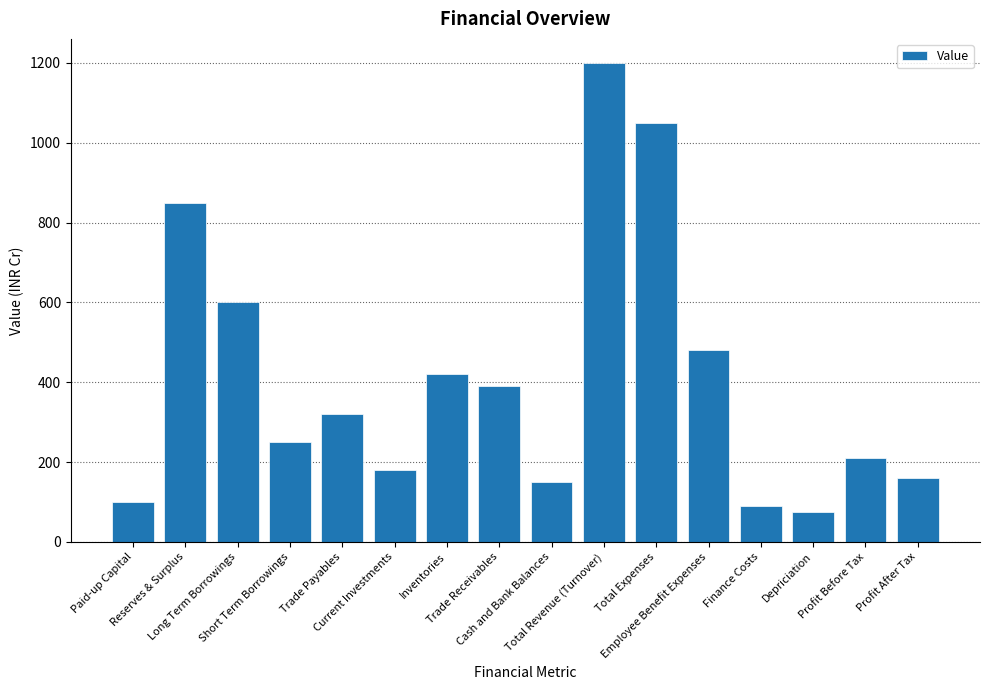

Reading left to right, what are all the values shown in this chart?

Paid-up Capital=100	Reserves & Surplus=850	Long Term Borrowings=600	Short Term Borrowings=250	Trade Payables=320	Current Investments=180	Inventories=420	Trade Receivables=390	Cash and Bank Balances=150	Total Revenue (Turnover)=1200	Total Expenses=1050	Employee Benefit Expenses=480	Finance Costs=90	Depriciation=75	Profit Before Tax=210	Profit After Tax=160